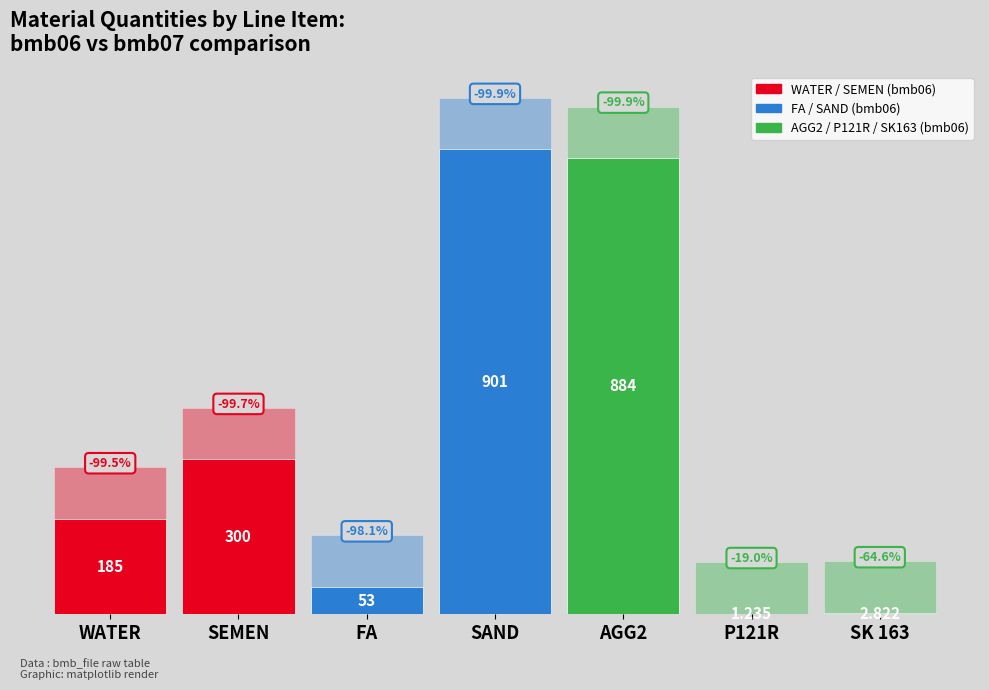

How many data points does each series have?

7